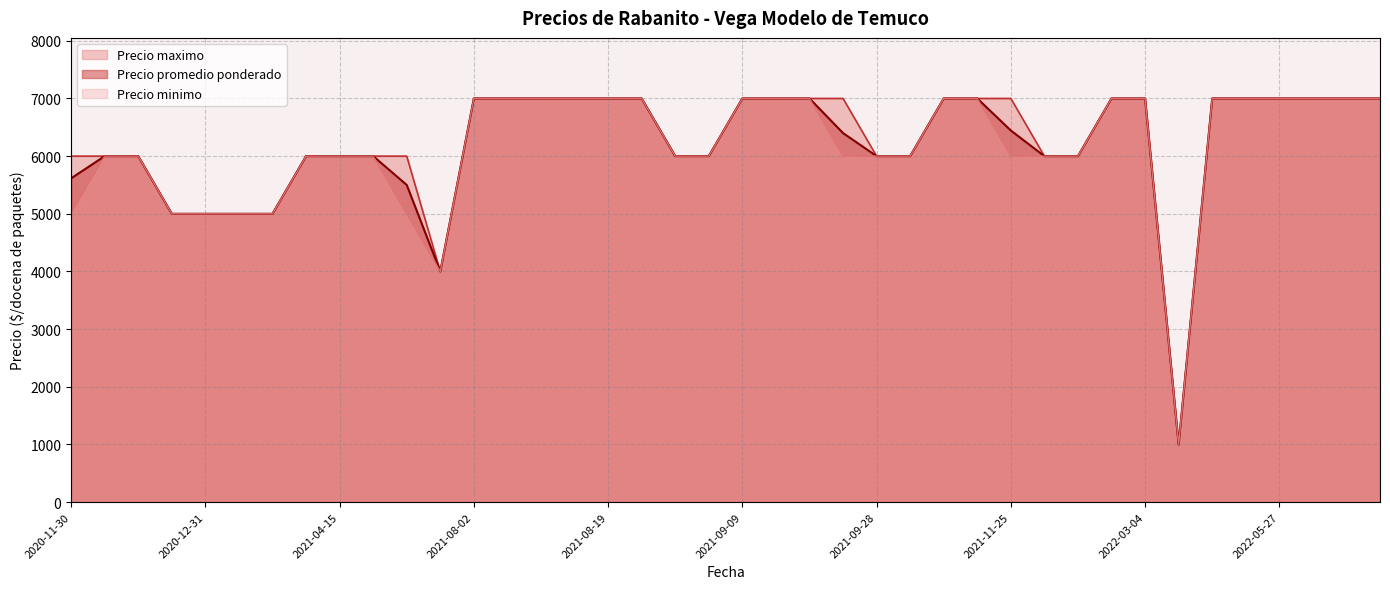

Does the chart display data point markers on the line(s)?

No